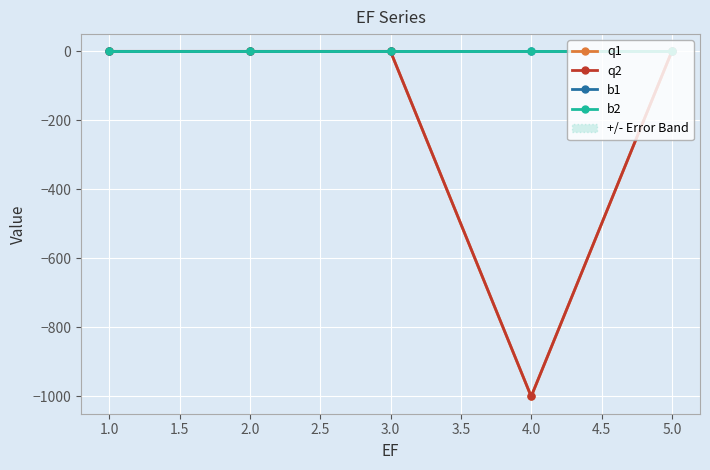

At how many categories does at least one series exceed -808?

5